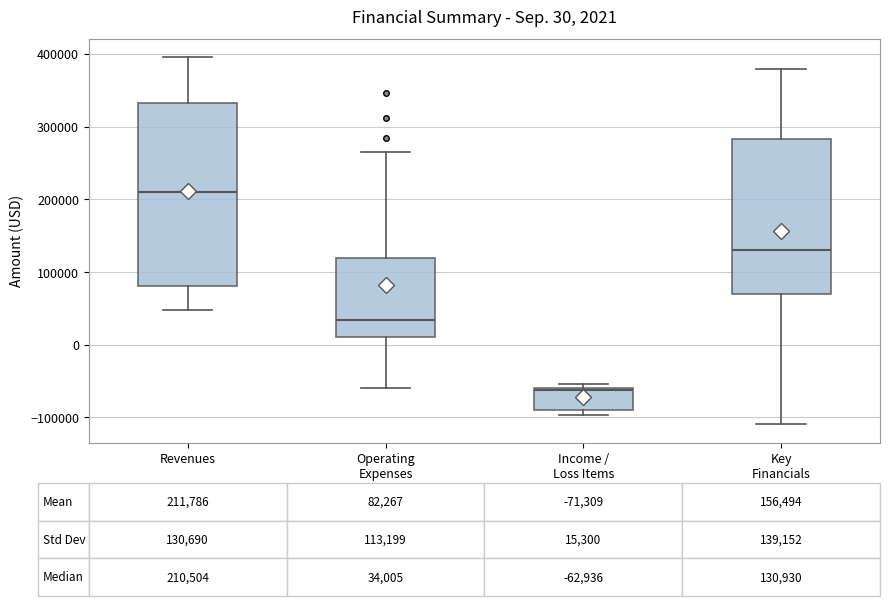

Comparing the boxes themselves (not the whiskers), which one is the tallest?

Revenues